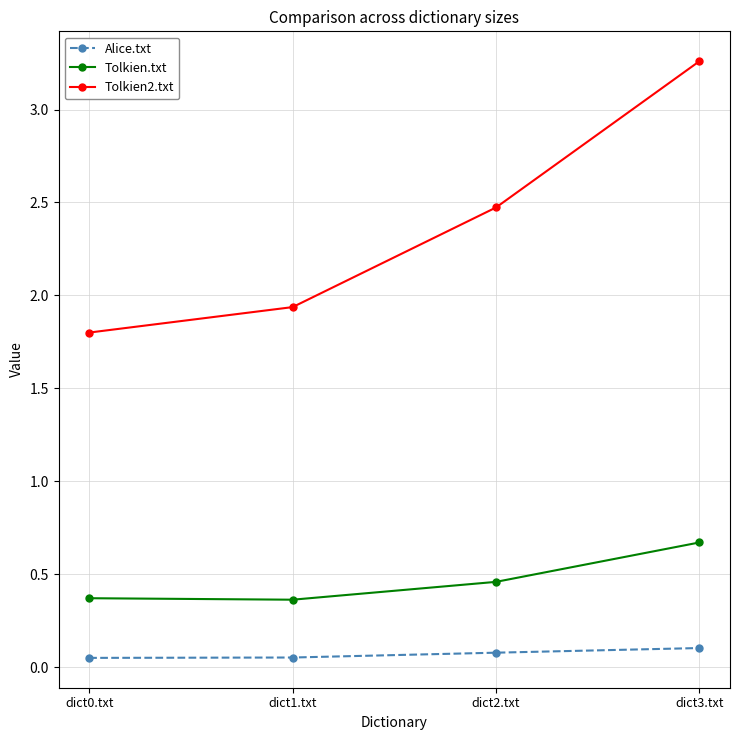

What position from the right is dict3.txt?

1